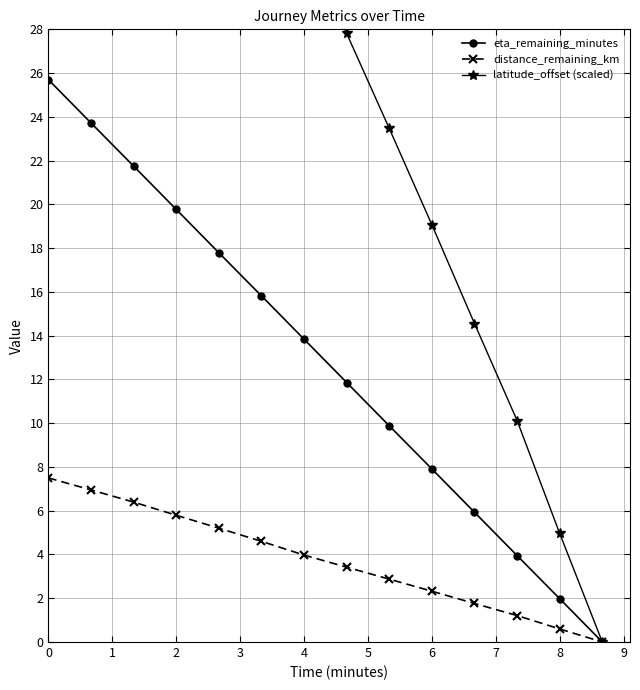

What is the maximum value for eta_remaining_minutes?

25.7